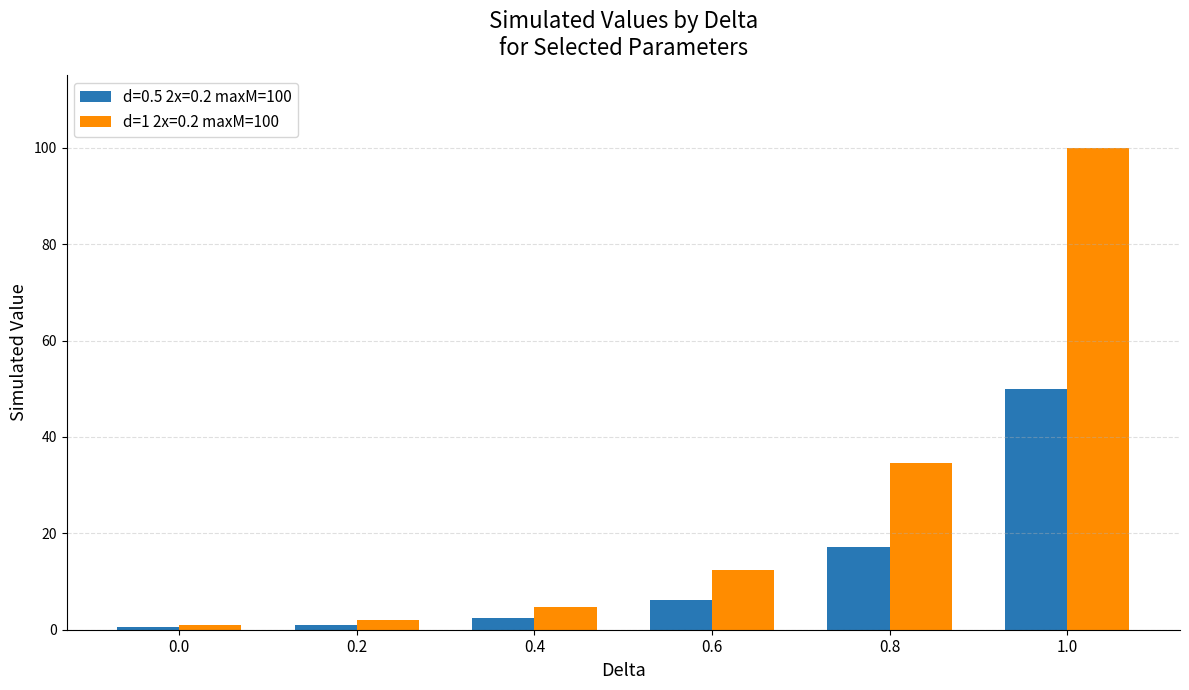

The value of d=1 2x=0.2 maxM=100 at 0.6 is 12.5. True or false?

True